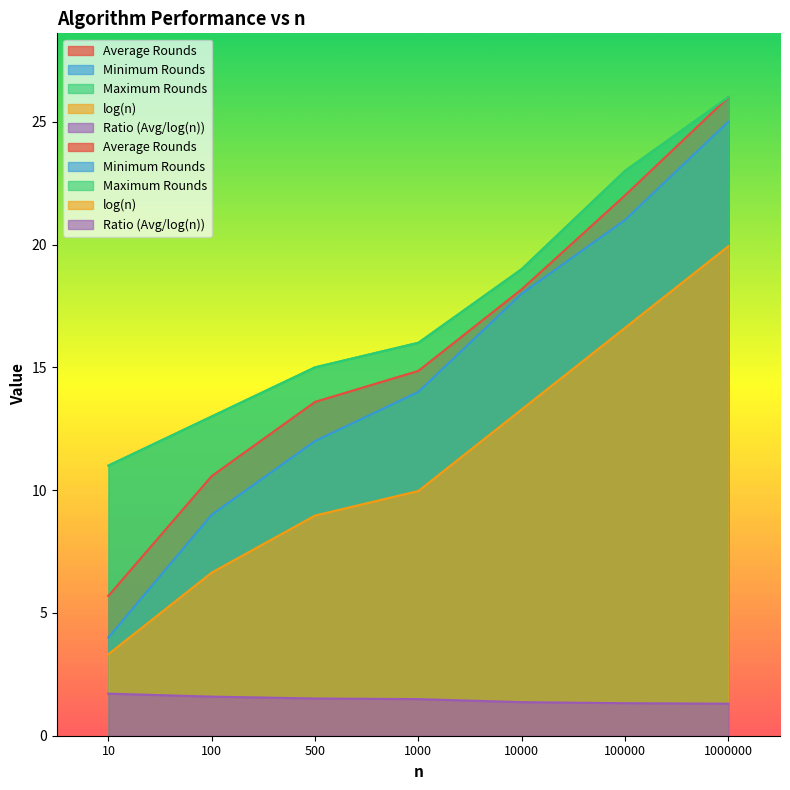

Which series has the widest spread of values?

Minimum Rounds